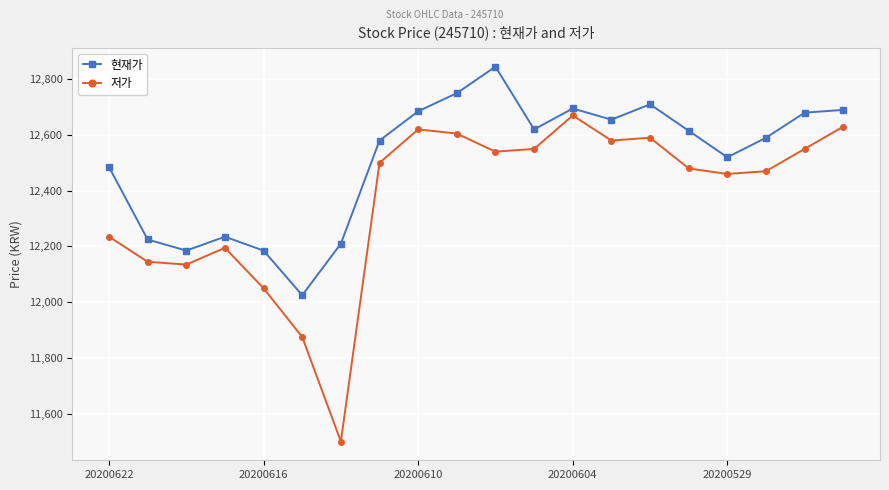

True or false: 현재가 and 저가 cross at least once.

False